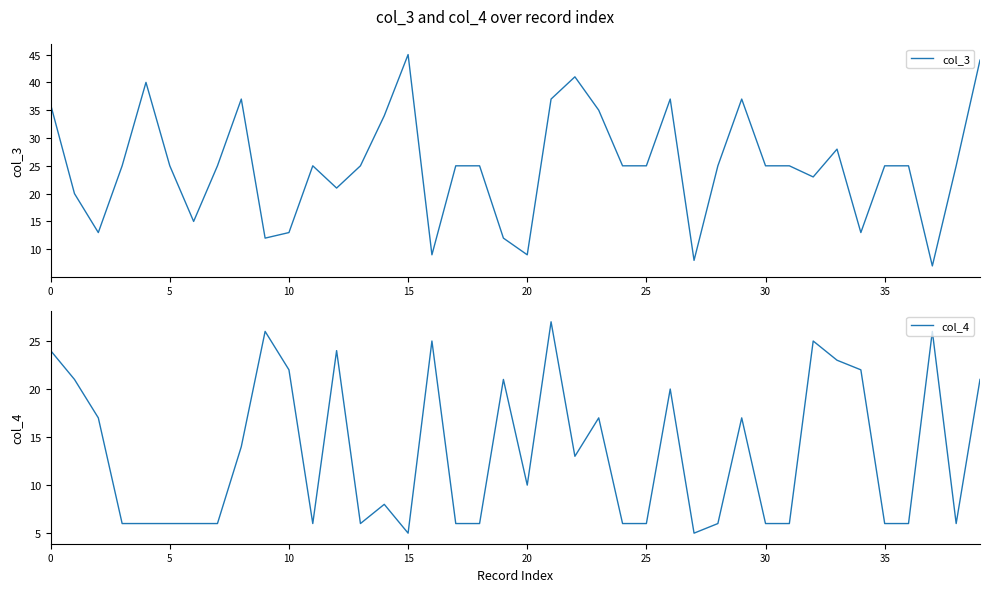

Which label corresponds to the largest value in the chart?

15